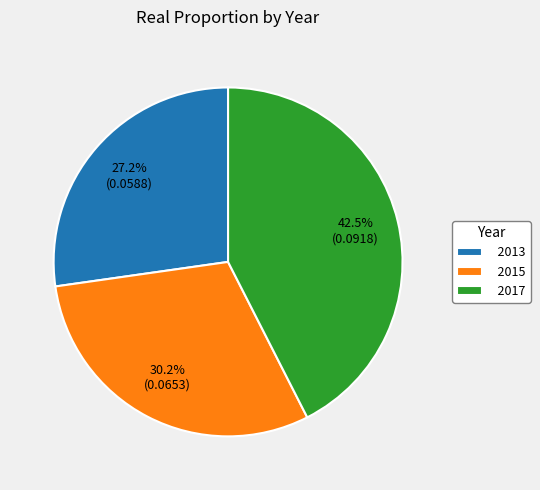

Rank the categories by value from highest to lowest.

2017, 2015, 2013